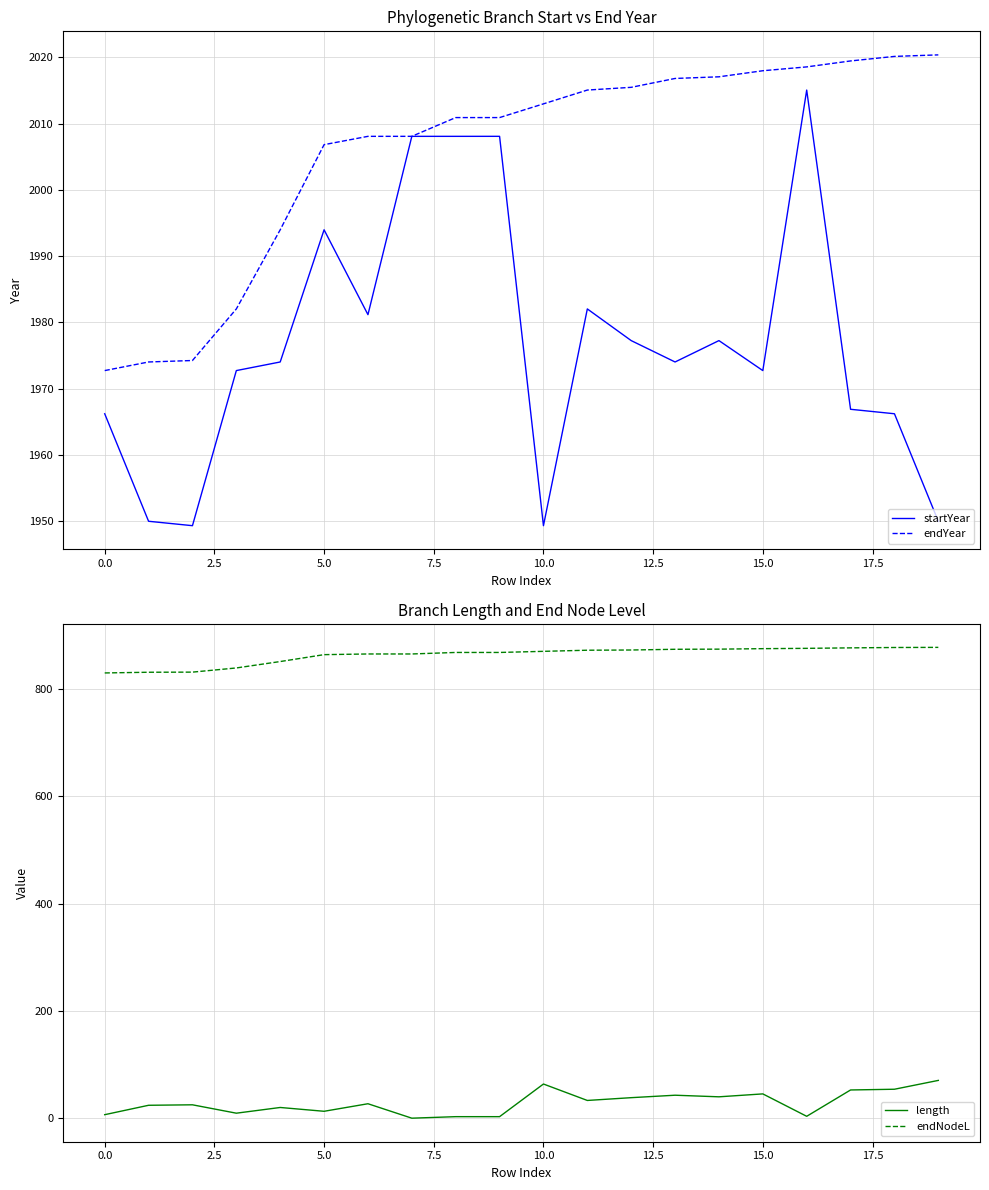

At how many categories does at least one series exceed 588?

20